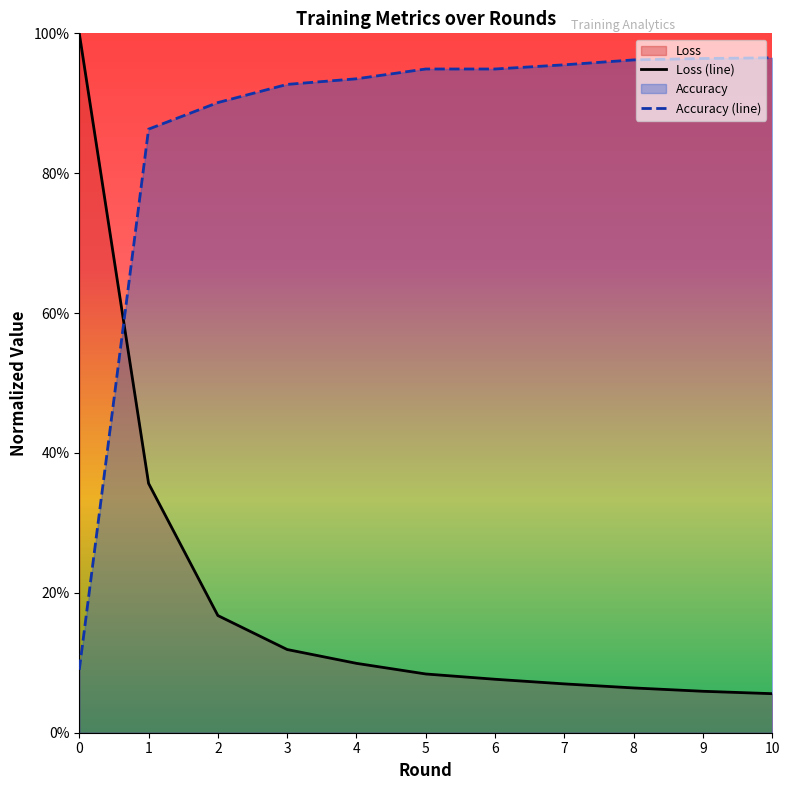

What are all the series names shown in the legend?

Loss, Accuracy